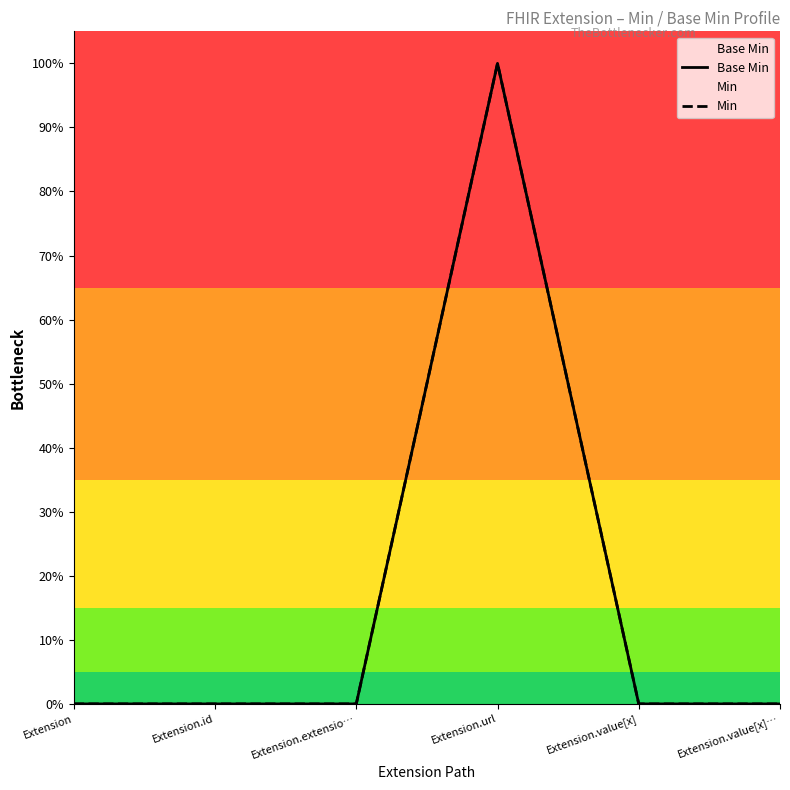

How many values in Base Min are above zero?

1